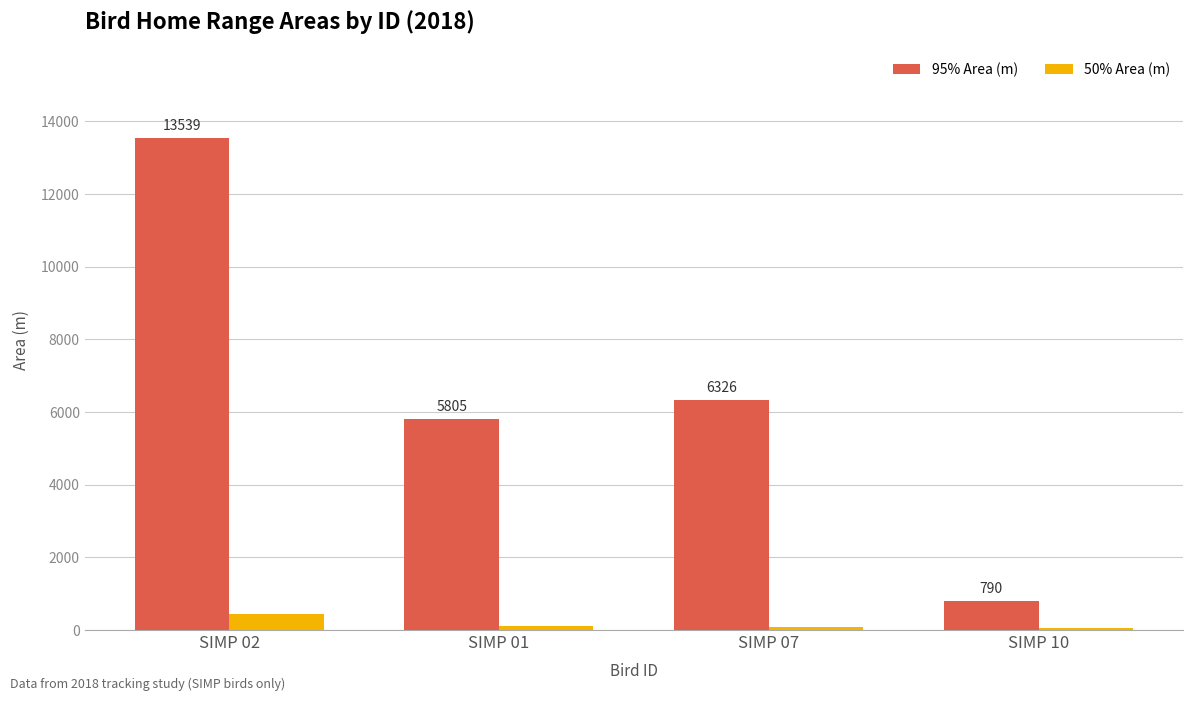

Rank the categories by 95% Area (m) value from lowest to highest.

SIMP 10, SIMP 01, SIMP 07, SIMP 02